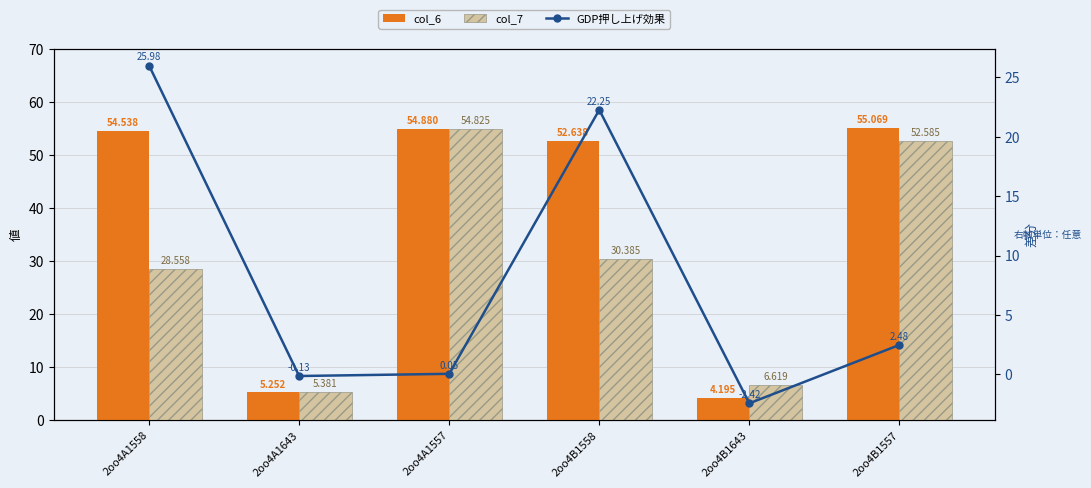

Which has a higher value, 2oo4B1643 or 2oo4B1557?

2oo4B1557